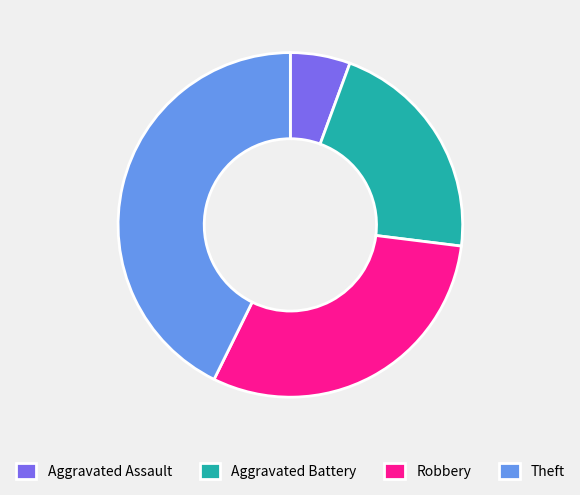

Rank the categories by value from highest to lowest.

Theft, Robbery, Aggravated Battery, Aggravated Assault